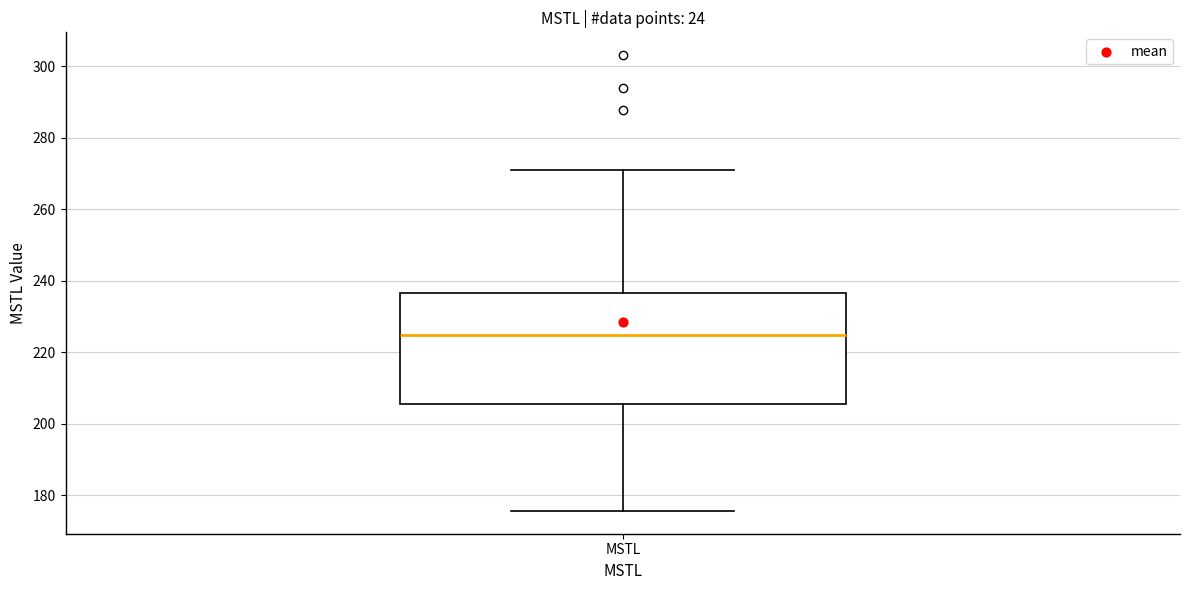

Transcribe this box plot: give where the median line is, the range the box spans, and where the two whiskers end, as read against the y-axis. The values are not printed on the chart, so give them approximately, as read against the axis.

median 224, box 206 to 236, whiskers 176 to 270